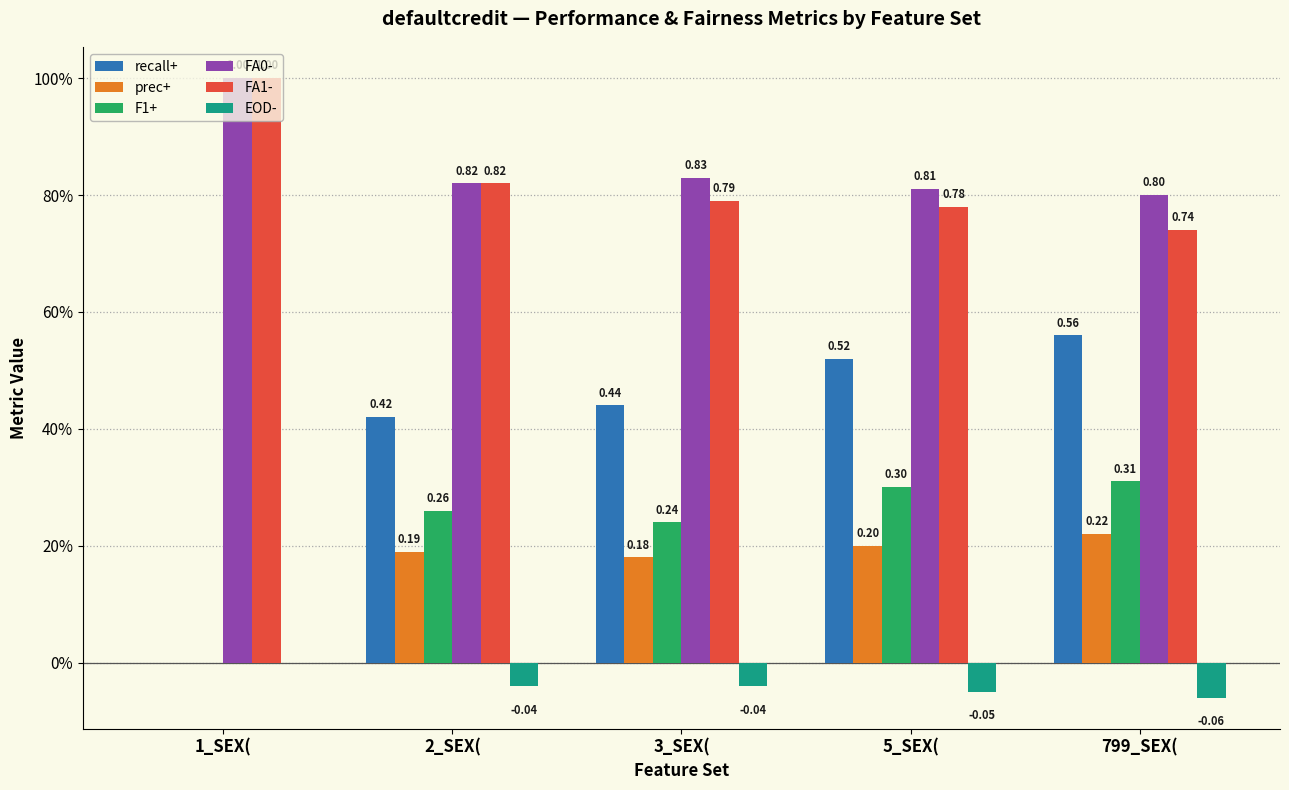

At 799_SEX(, list the series in order from smallest to largest.

EOD-, prec+, F1+, recall+, FA1-, FA0-